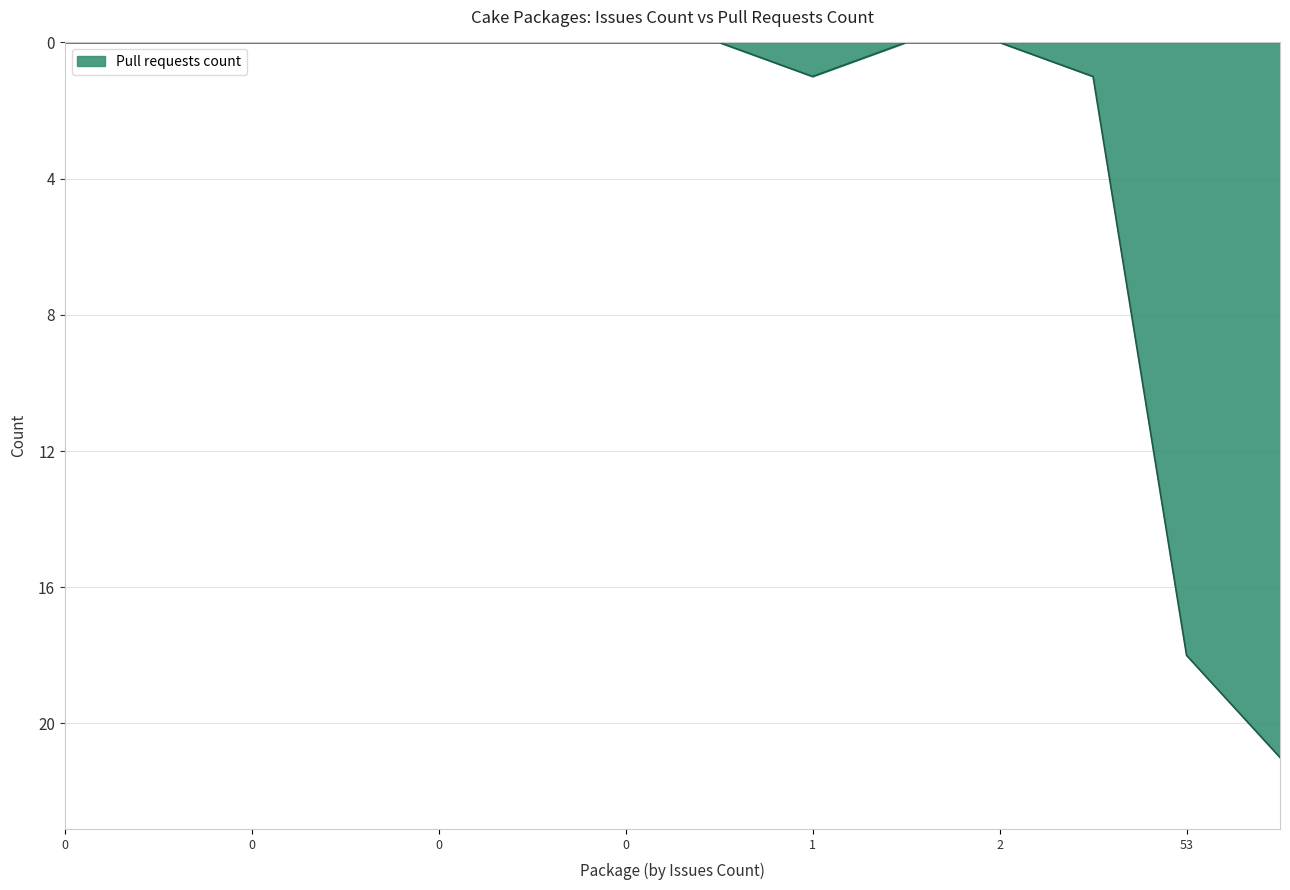

What is the maximum value shown in the chart?

21